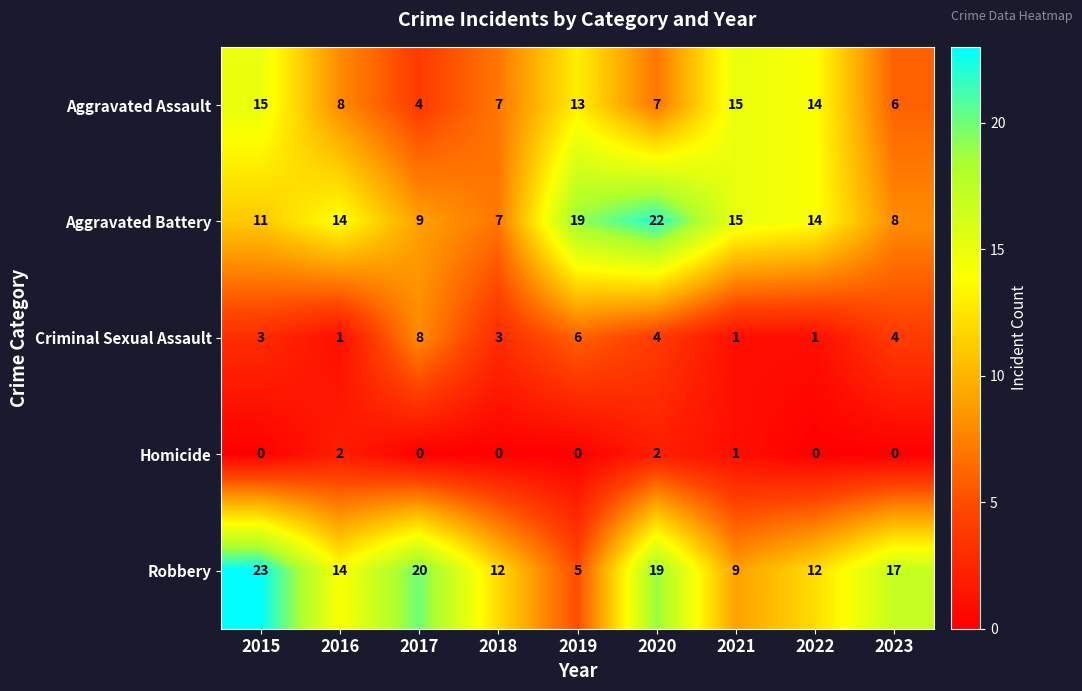

What is the average value of the Aggravated Assault series?

10